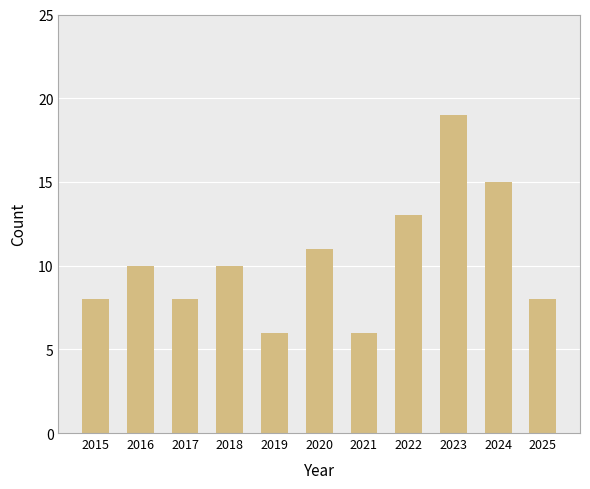

What value does the data have at 2022, to the nearest 5?

15